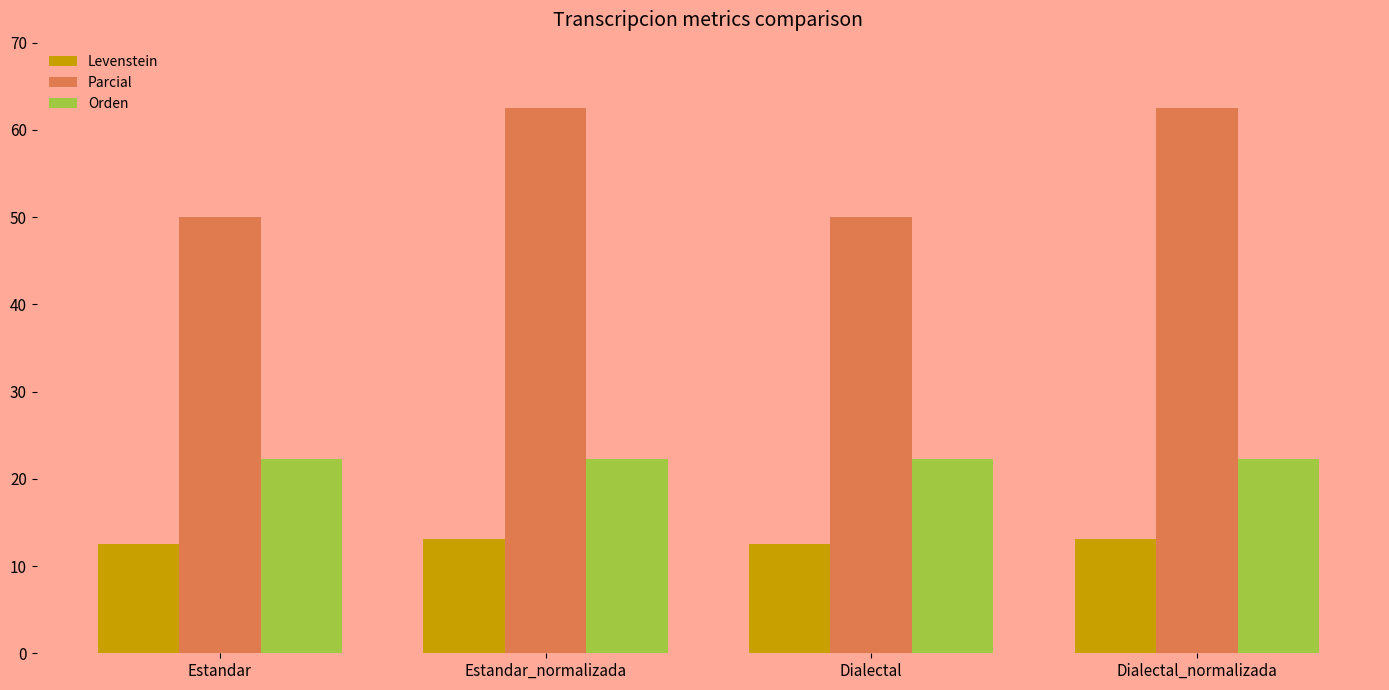

List the series in order of their peak value, lowest first.

Levenstein, Orden, Parcial